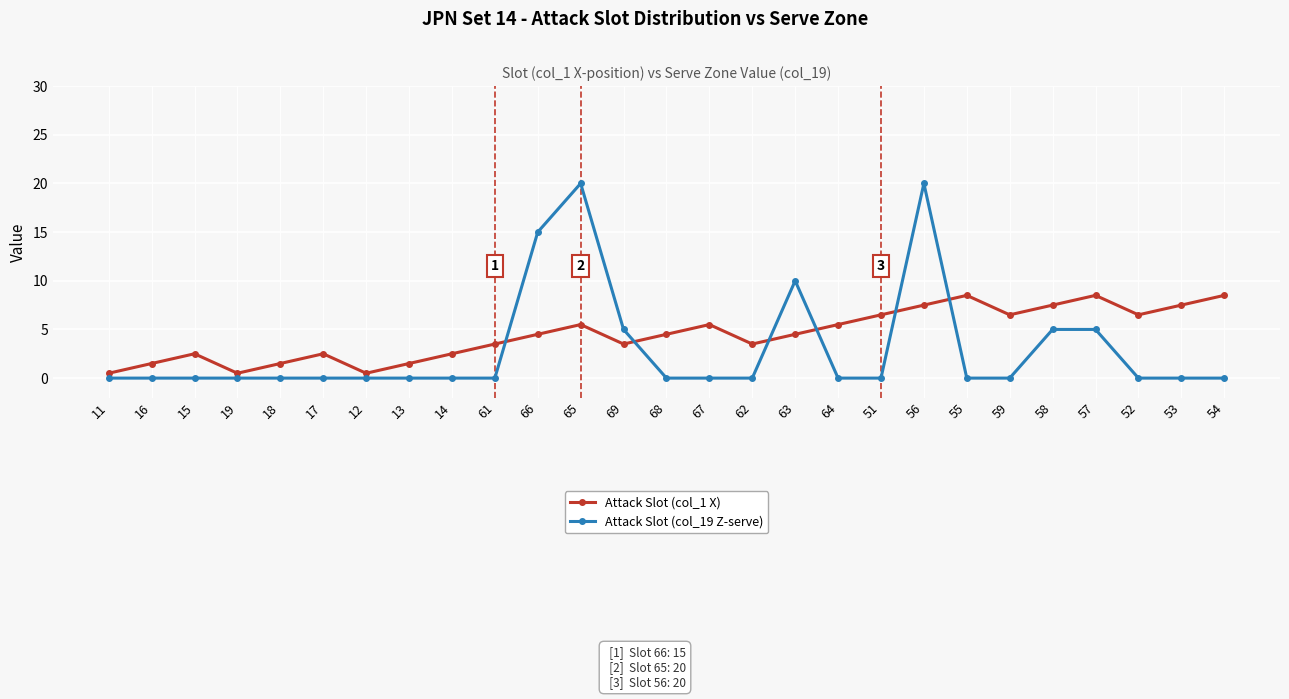

After their last crossing, which series has the higher values: Attack Slot (col_1 X) or Attack Slot (col_19 Z-serve)?

Attack Slot (col_1 X)